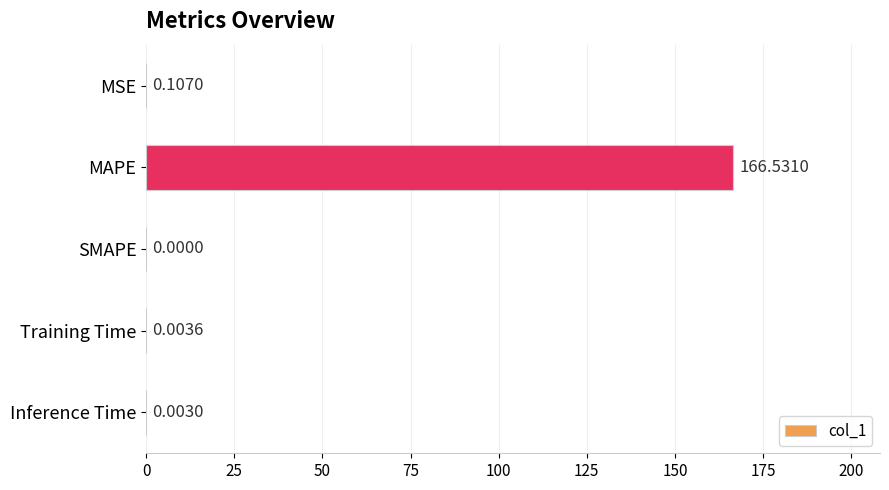

At which label is the value closest to 83?

MSE